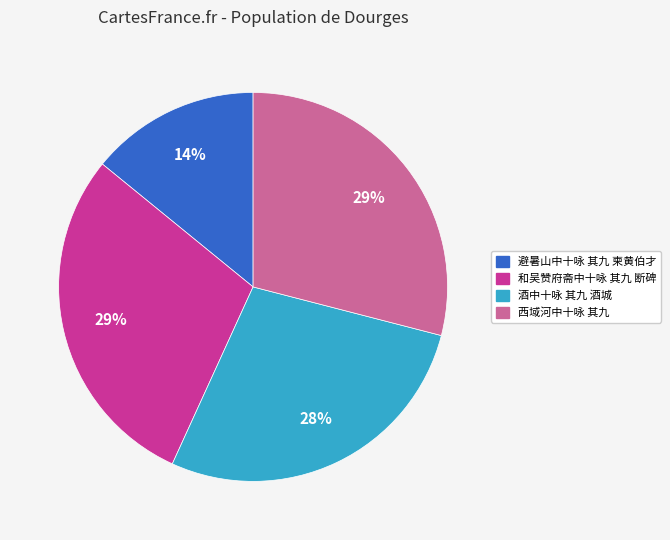

Is the sum of 避暑山中十咏 其九 柬黄伯才 and 和吴赞府斋中十咏 其九 断碑 greater than half?

No